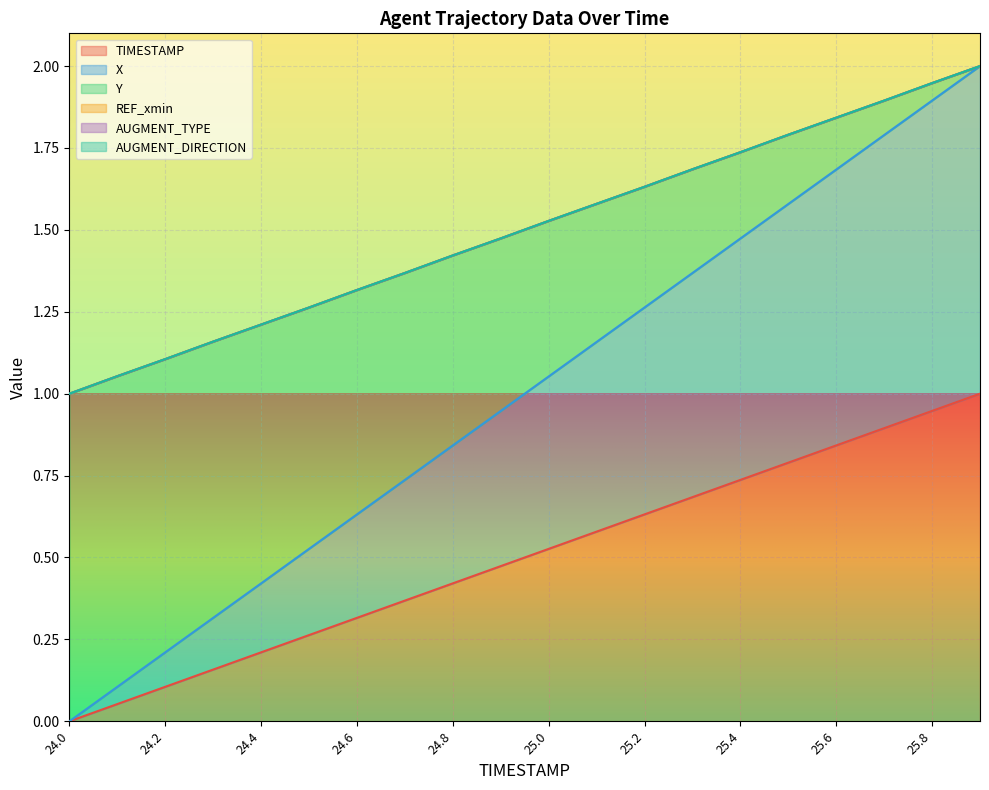

How many values in the Y series exceed 1?

19